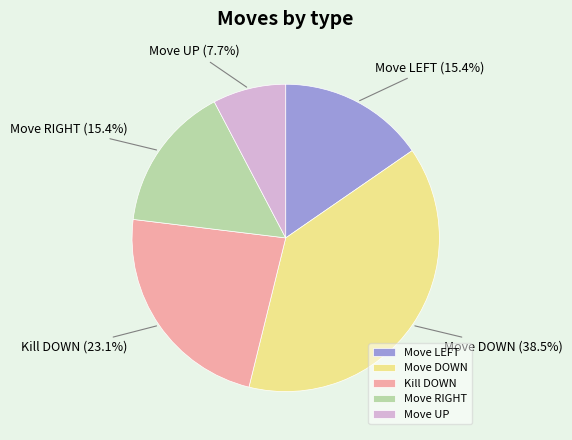

Is it true that Kill DOWN is 14% of the pie?

False